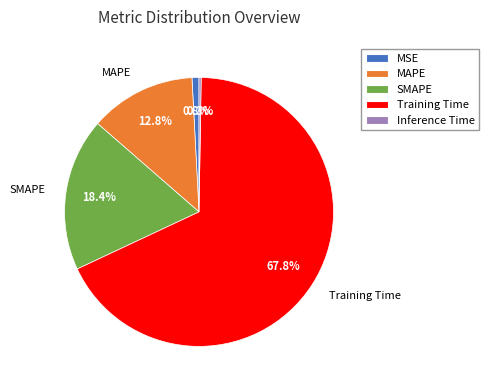

Is there a majority slice in this chart?

Yes